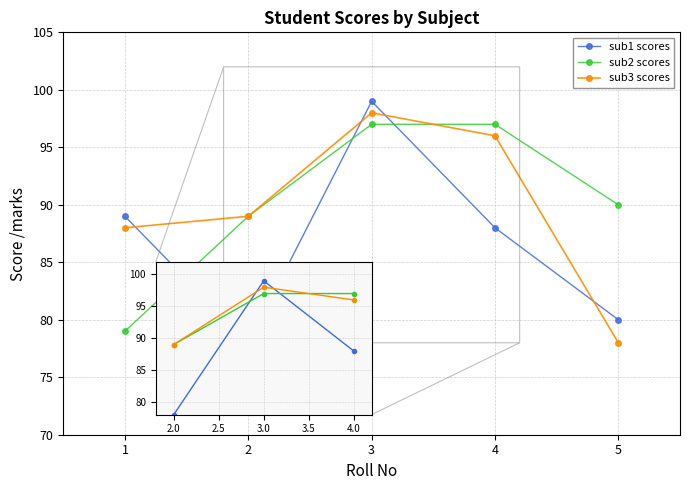

How many lines are shown in the chart?

3